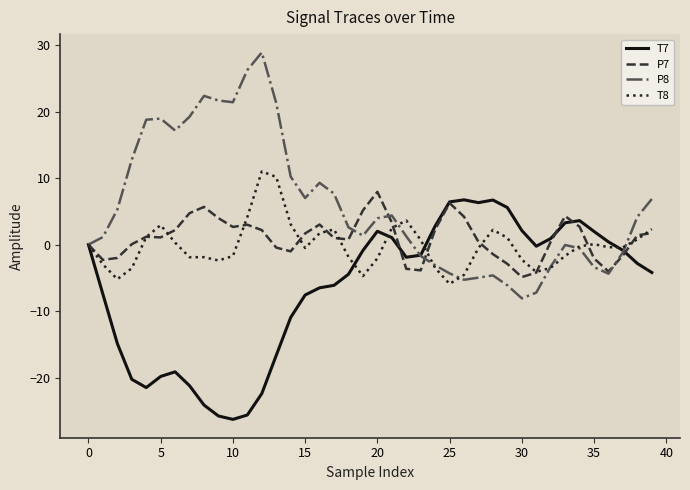

Which series has the largest total across all categories?

P8